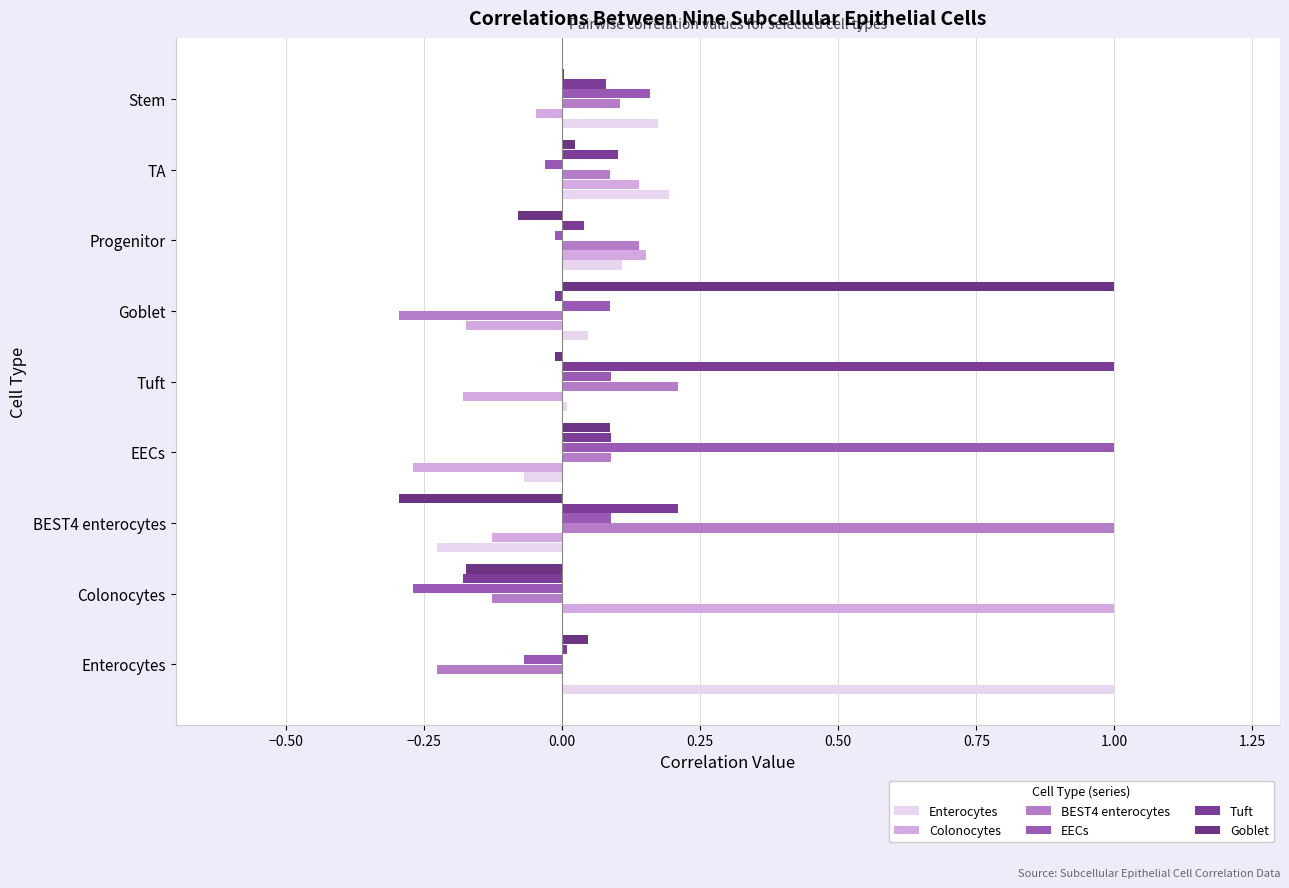

Which series has the largest total across all categories?

Tuft